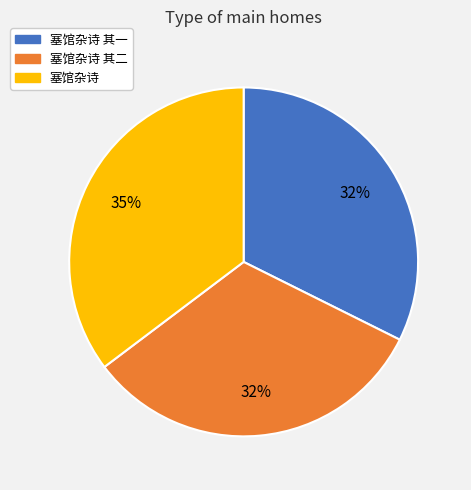

Does 塞馆杂诗 account for over 50% of the chart?

No